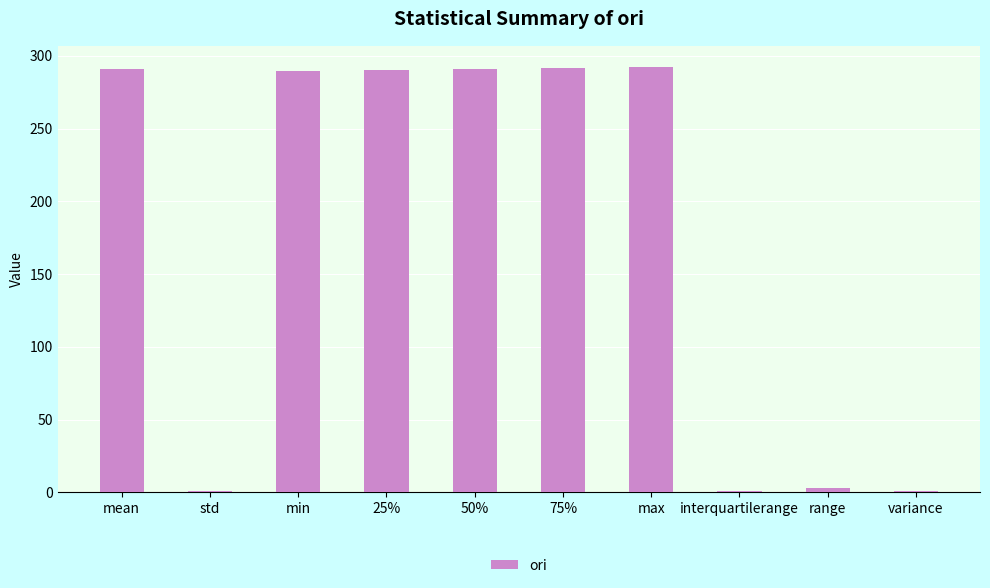

What is the sum of all values?

1750.7